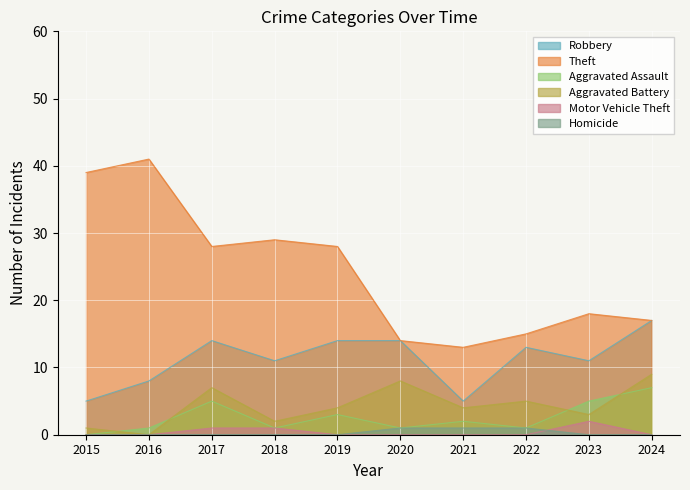

Is it true that Robbery equals 11 at 2018?

True